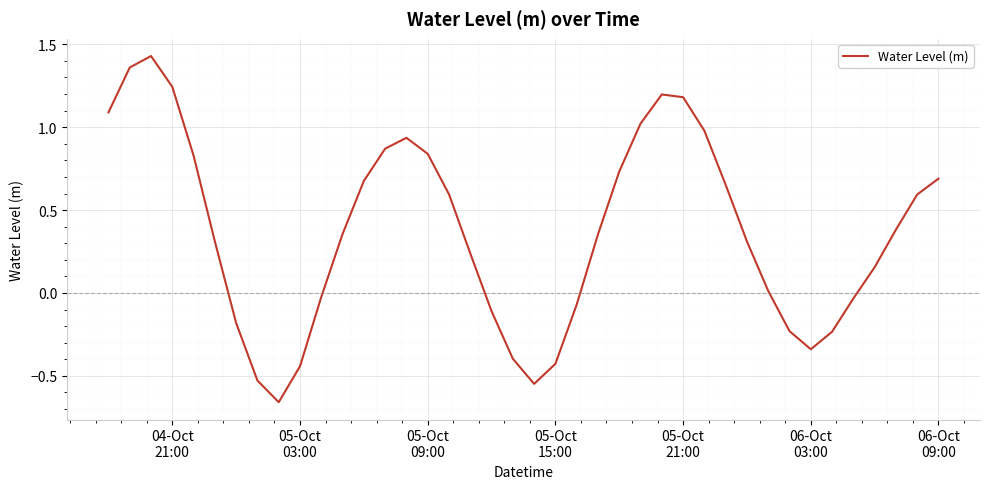

What is the difference between the maximum and minimum values?

2.1